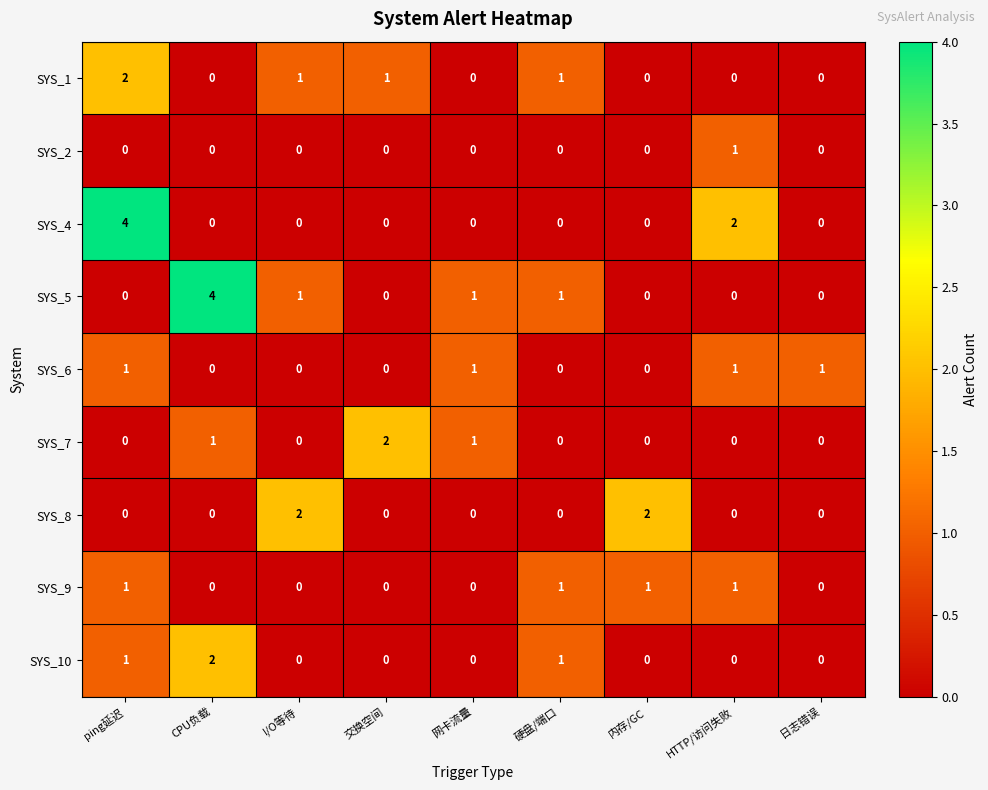

Which series has the largest total across all categories?

SYS_5